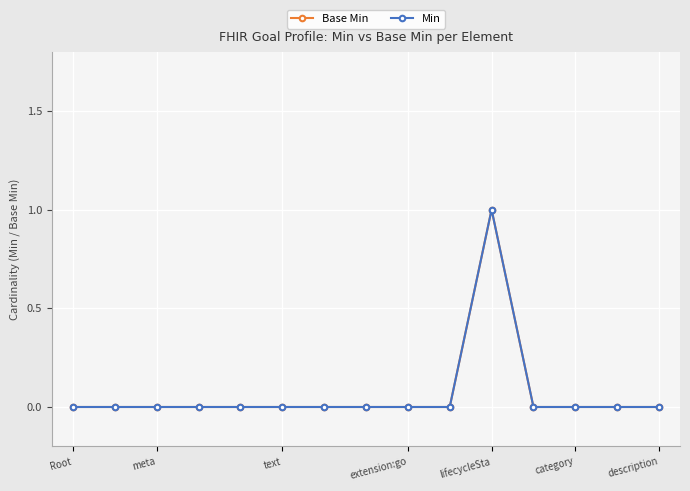

Reading right to left, transcribe all the data shown in this chart.

Base Min: 0	0	0	0	1	0	0	0	0	0	0	0	0	0	0
Min: 0	0	0	0	1	0	0	0	0	0	0	0	0	0	0